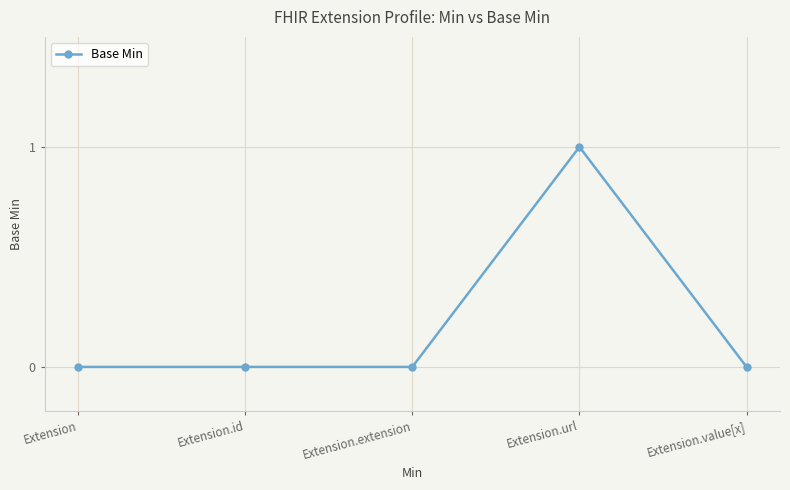

Reading left to right, extract all data points from this chart.

Extension=0	Extension.id=0	Extension.extension=0	Extension.url=1	Extension.value[x]=0